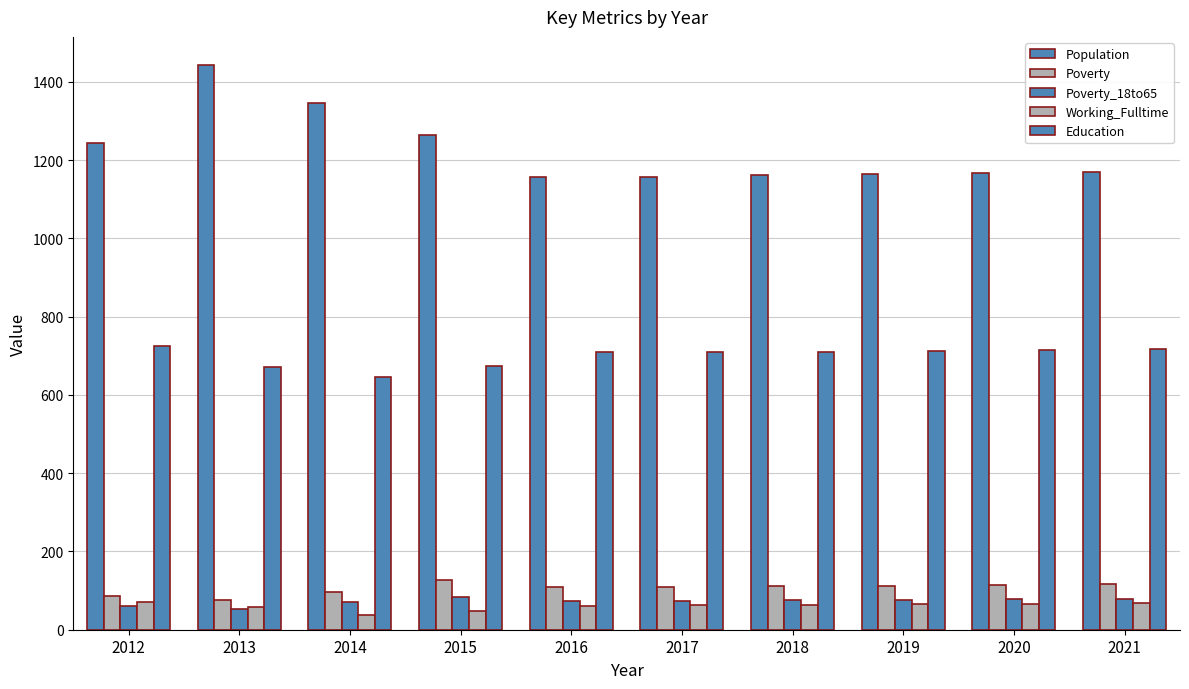

How many bars are there in each group?

5